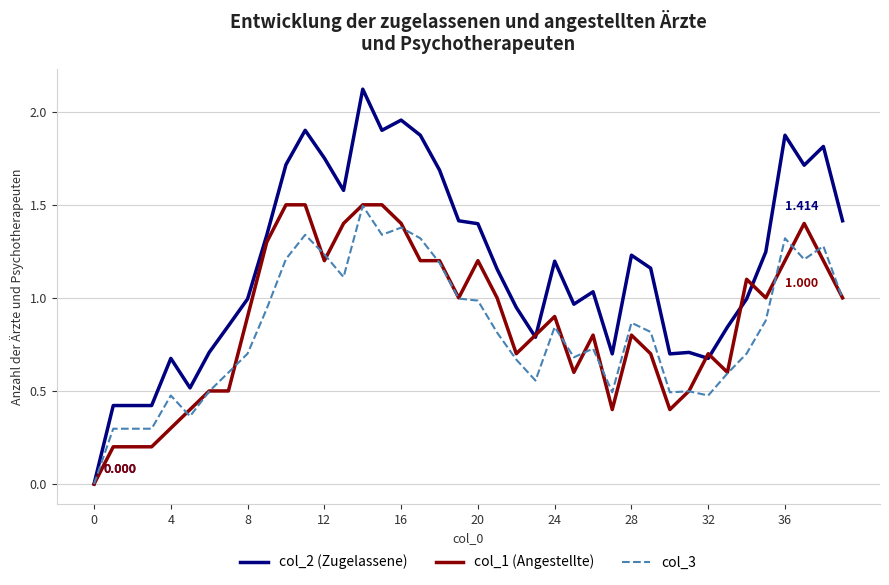

What is the maximum value for col_3?

1.5